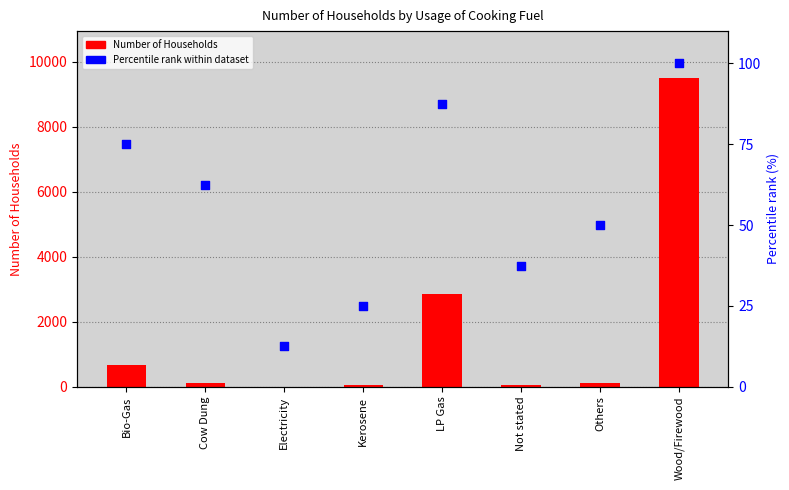

What is the total value across all series at Kerosene?

81.0